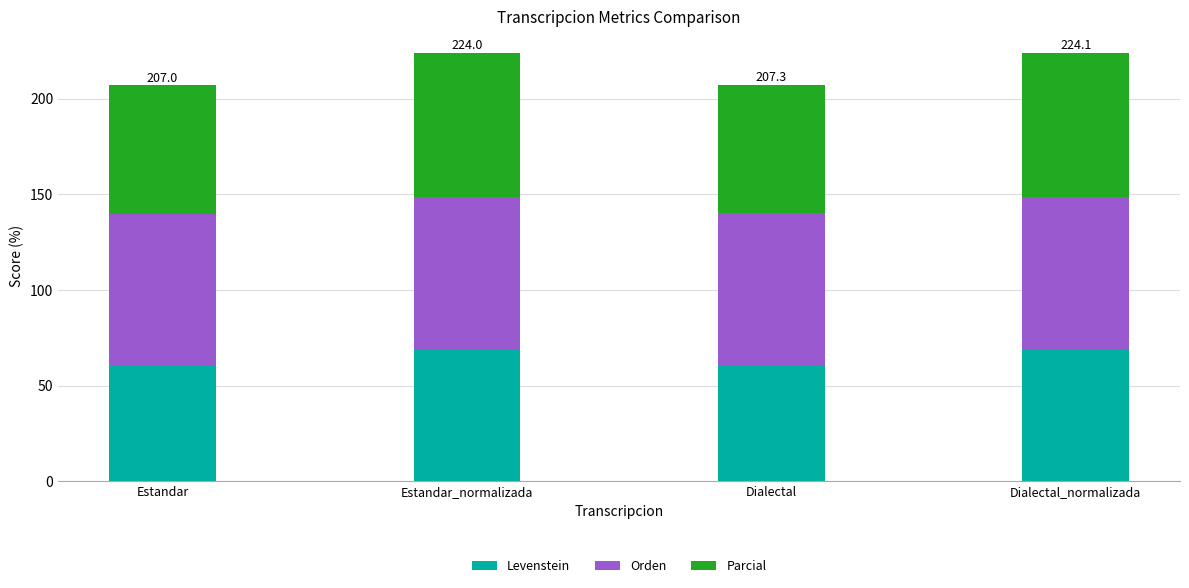

What is the lowest value of the Levenstein series?

60.1